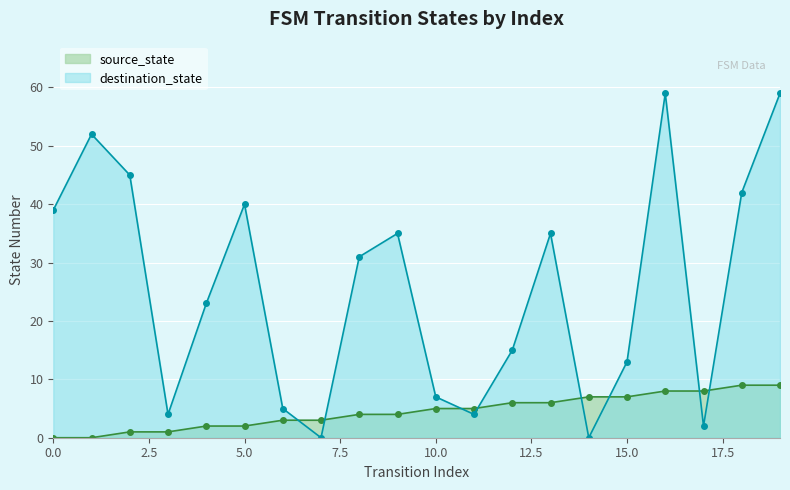

At how many categories does at least one series exceed 33?

9